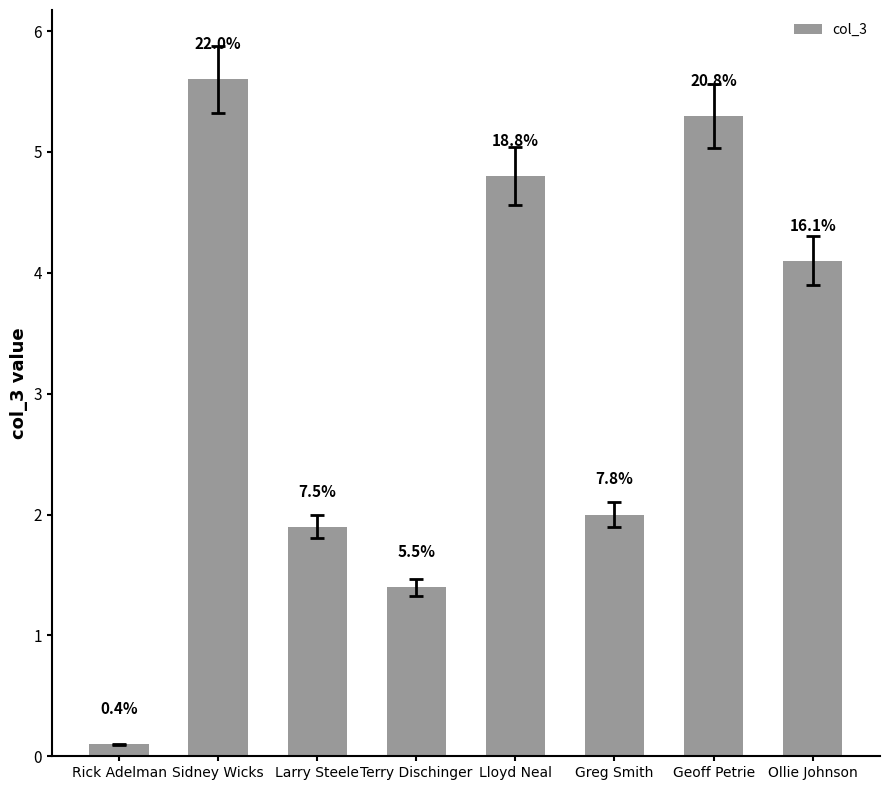

What is the sum of all values?

25.2